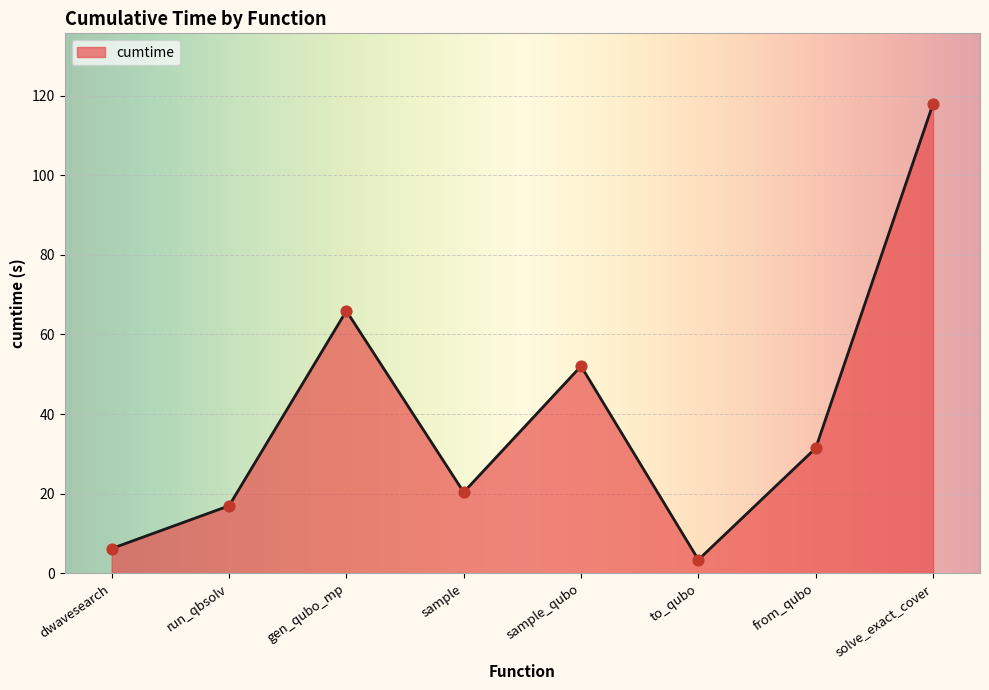

Between to_qubo and dwavesearch, which is larger?

dwavesearch